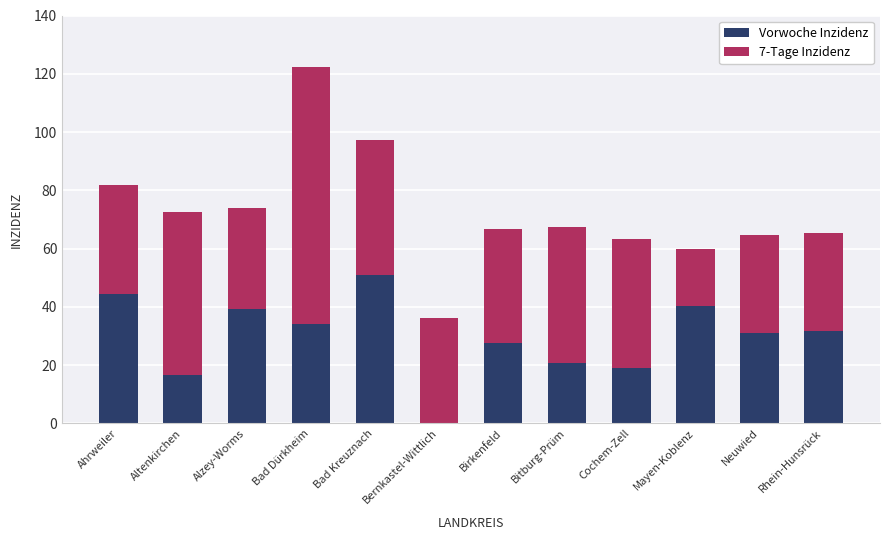

The Vorwoche Inzidenz series shows 44.4 at Ahrweiler. True or false?

True